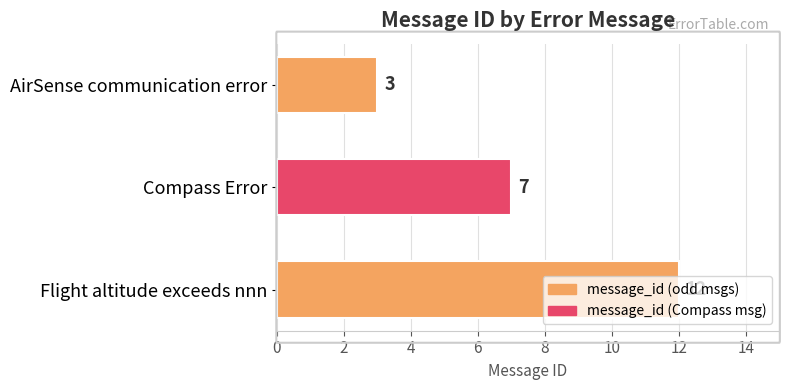

What is the label of the 2nd bar from the bottom?

Compass Error